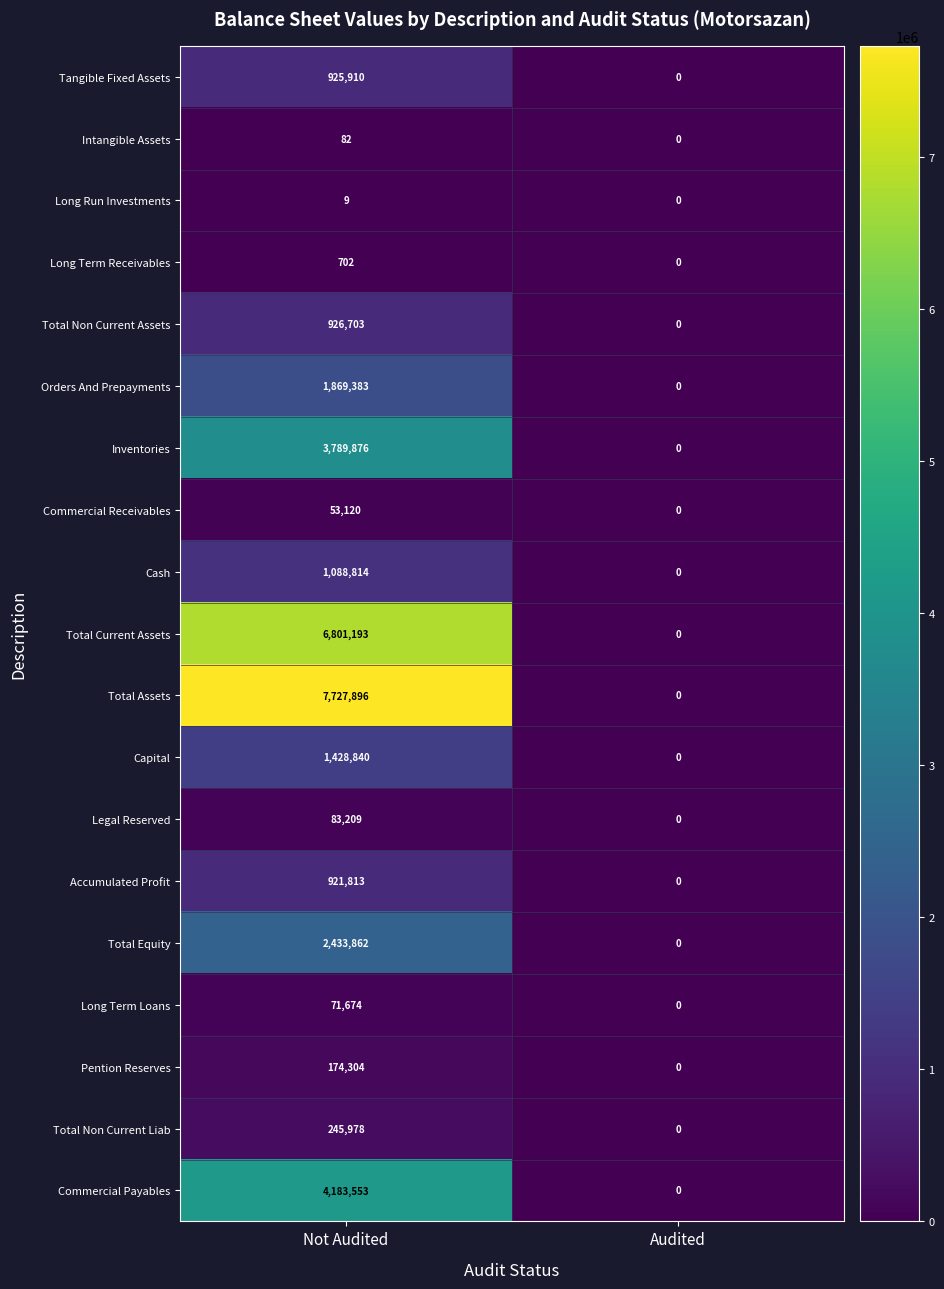

At Not Audited, list the series in order from smallest to largest.

Long Run Investments, Intangible Assets, Long Term Receivables, Commercial Receivables, Long Term Loans, Legal Reserved, Pention Reserves, Total Non Current Liab, Accumulated Profit, Tangible Fixed Assets, Total Non Current Assets, Cash, Capital, Orders And Prepayments, Total Equity, Inventories, Commercial Payables, Total Current Assets, Total Assets